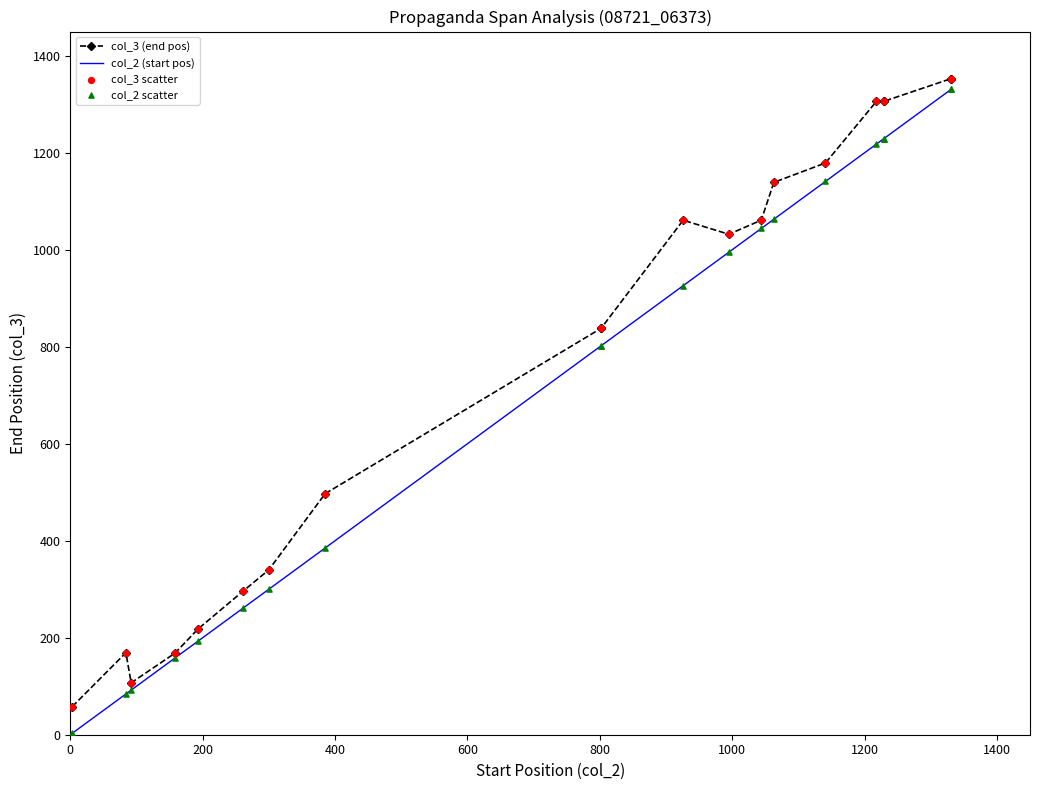

Which series has the largest Y range (max minus min)?

col_2 (start pos)